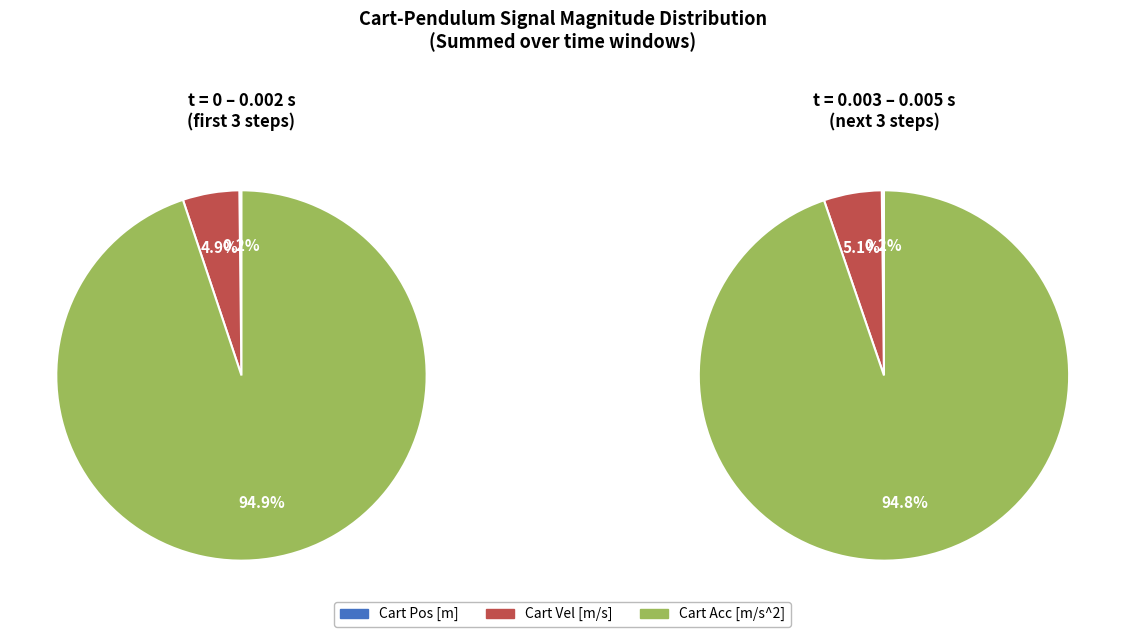

Does 0.005 s account for over 50% of the chart?

No